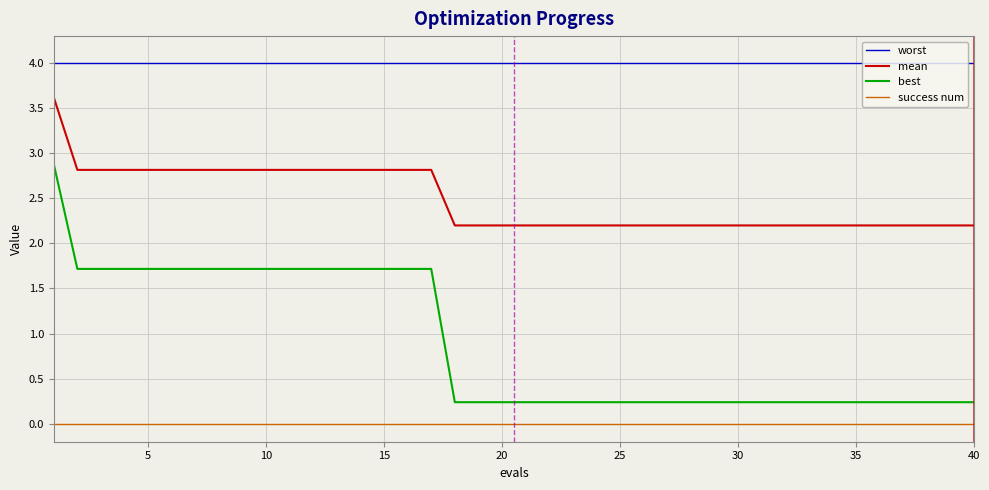

What is the average value of the best series?

0.9